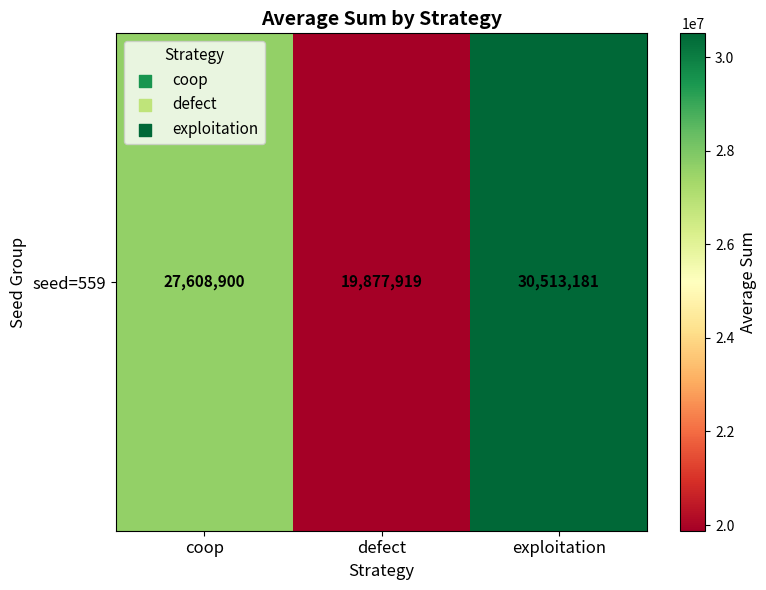

Reading left to right, what are all the values shown in this chart?

coop=27608900	defect=19877919	exploitation=30513181